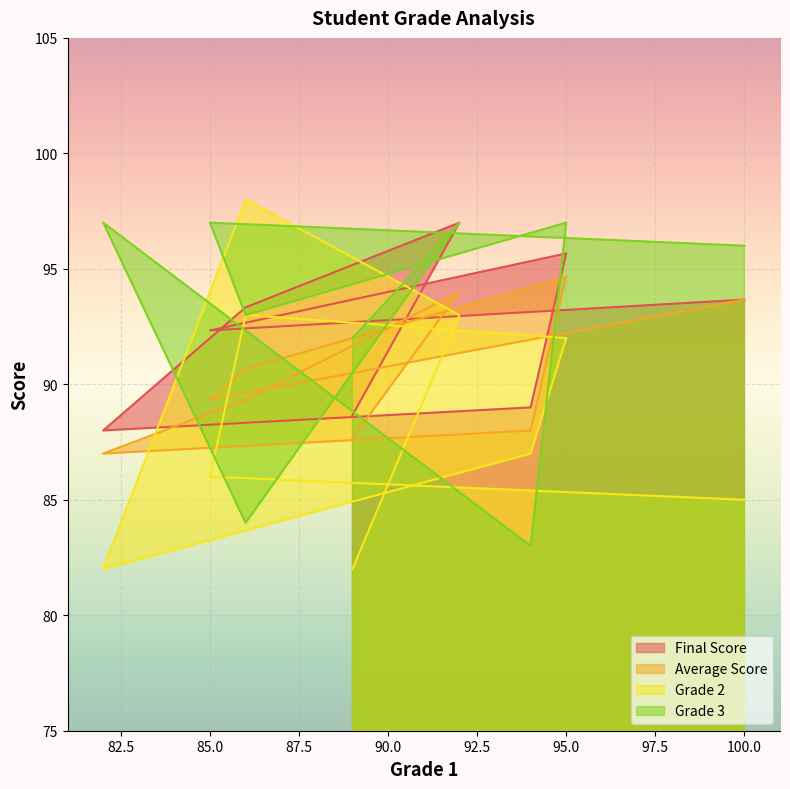

What are all the series names shown in the legend?

Final Score, Average Score, Grade 2, Grade 3